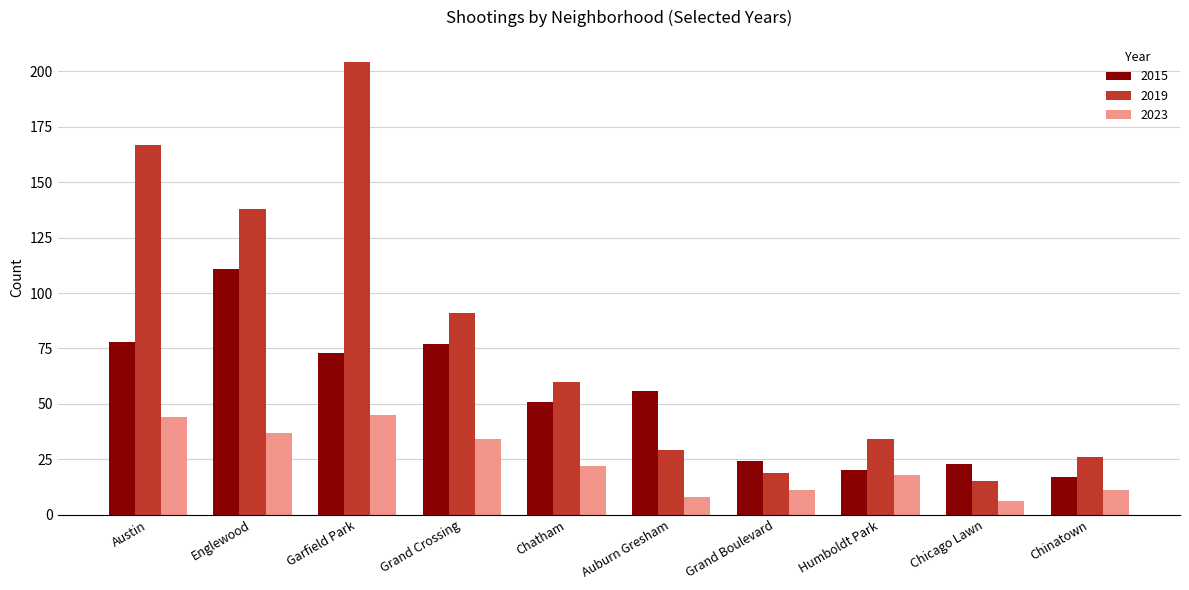

At Austin, list the series in order from smallest to largest.

2023, 2015, 2019